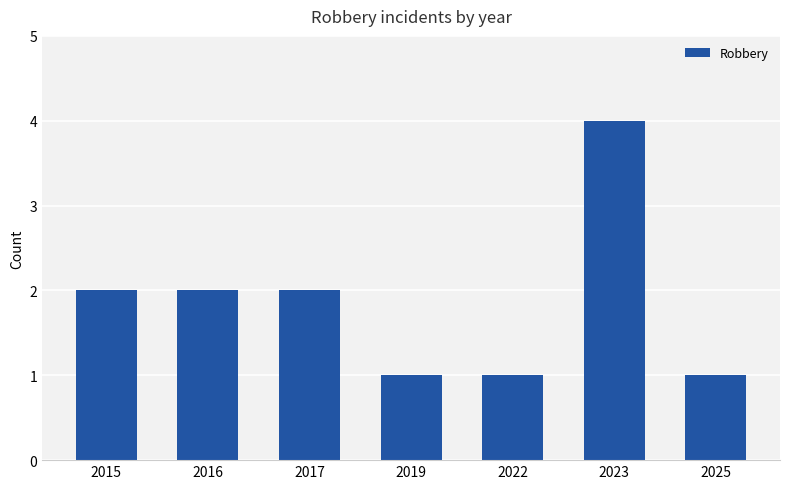

What value does the data have at 2023?

4